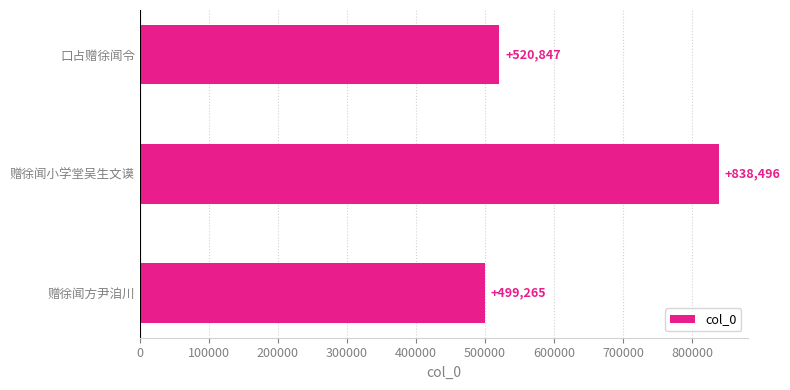

What is the minimum value shown in the chart?

499265